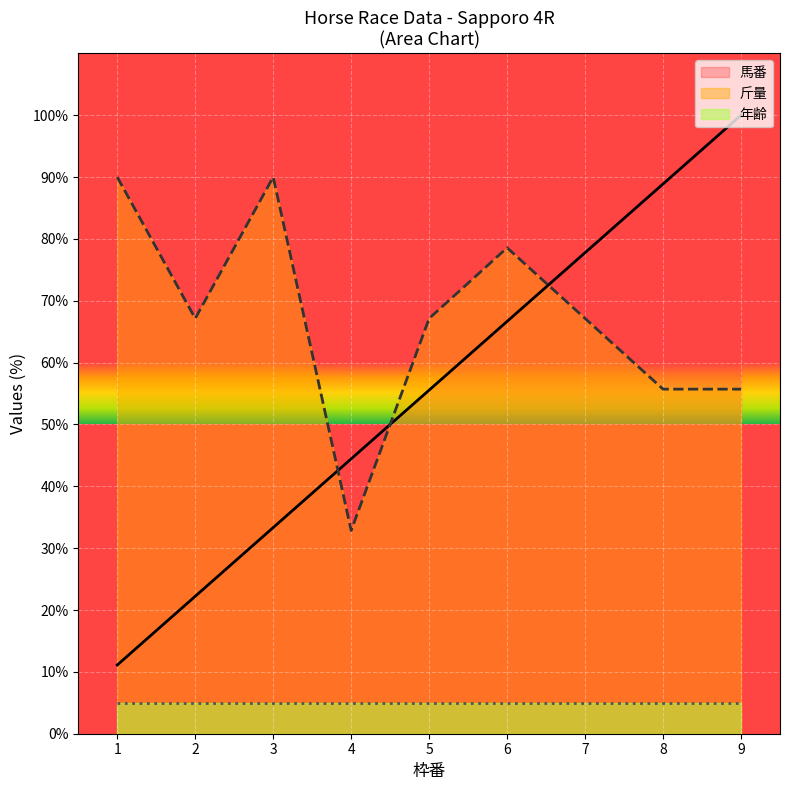

What is the value of the 斤量 point at the 2nd from the left?

67.1